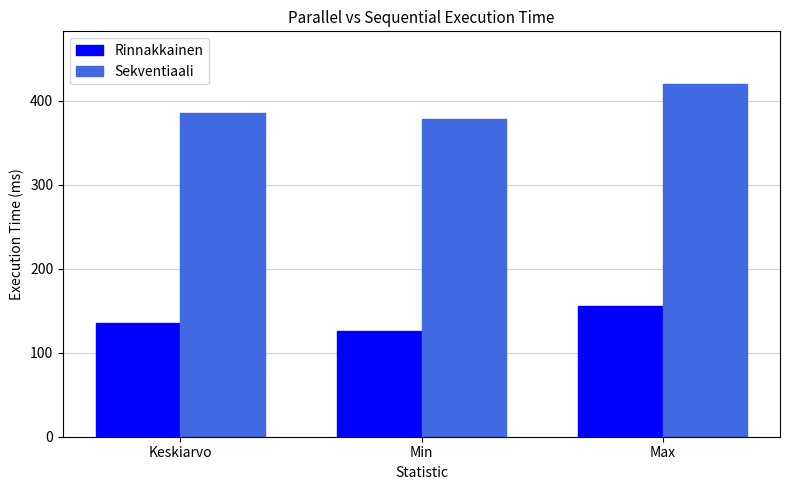

True or false: Sekventiaali has a value of 420.0 at Max.

True